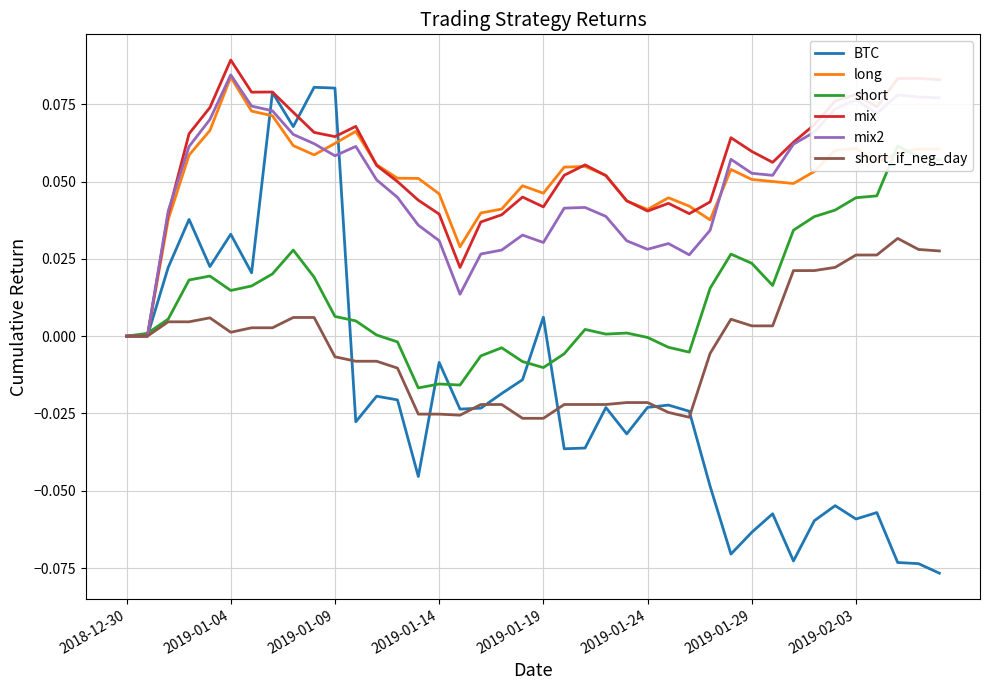

What is the average value of the mix series?

0.1